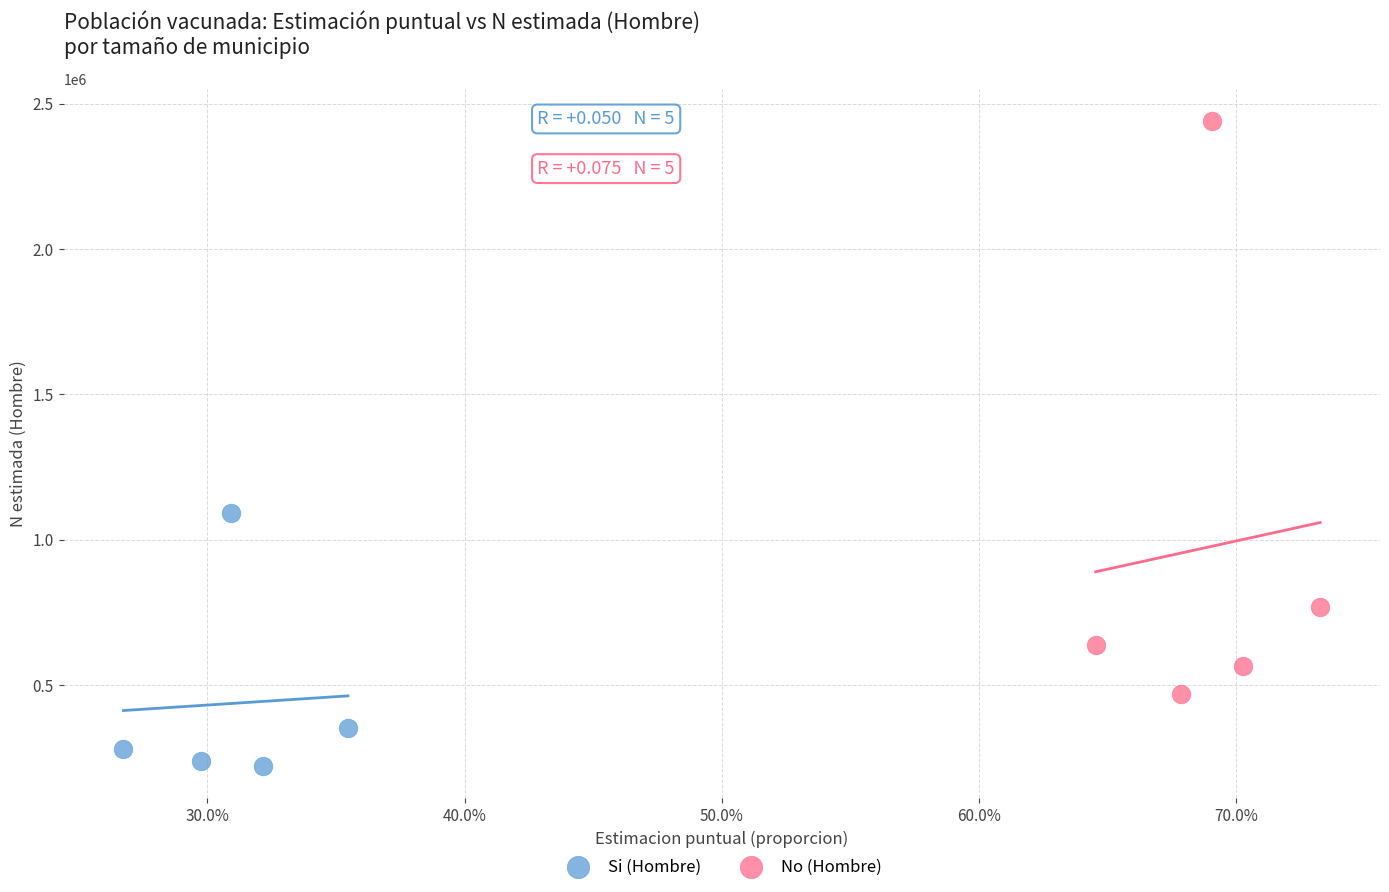

Which series contains the highest Y value?

No (Hombre)